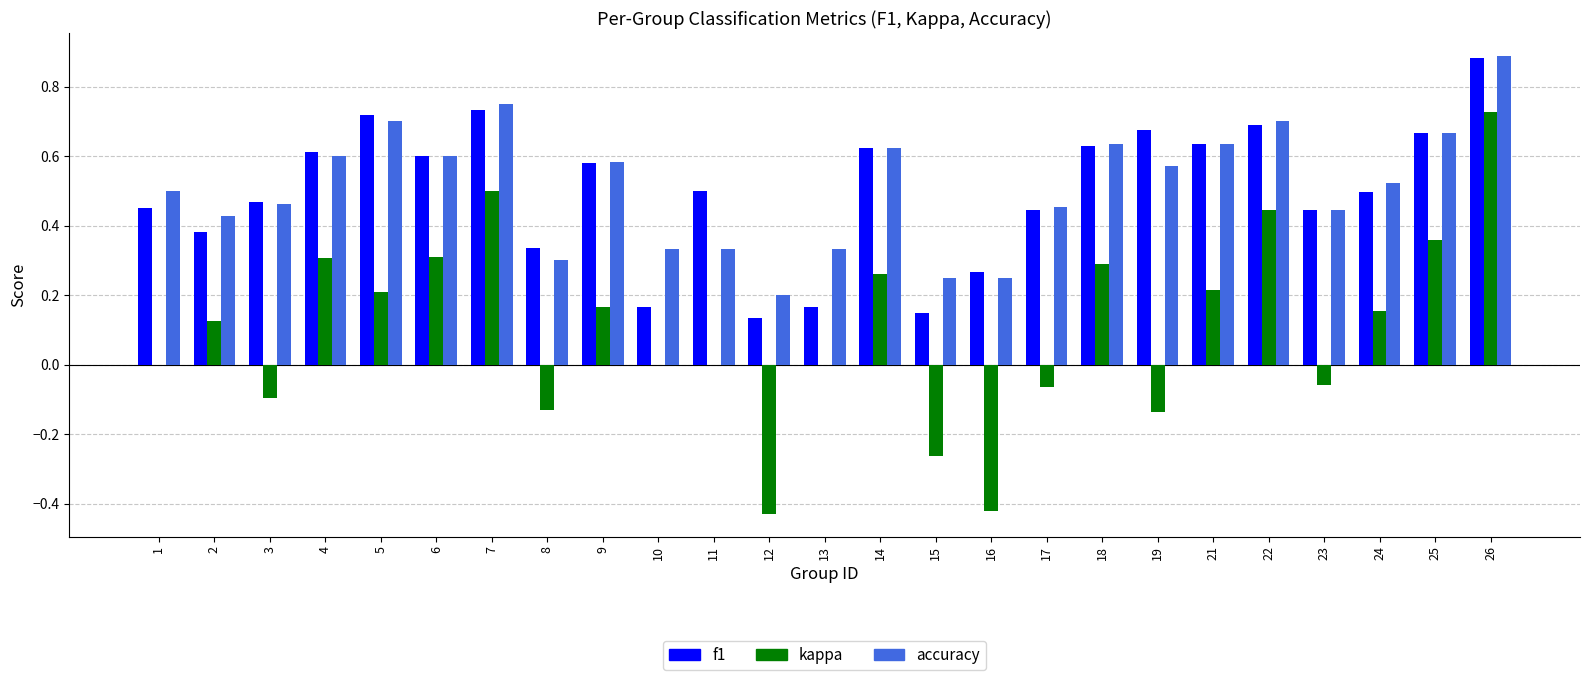

Which category has the highest value across all series?

26